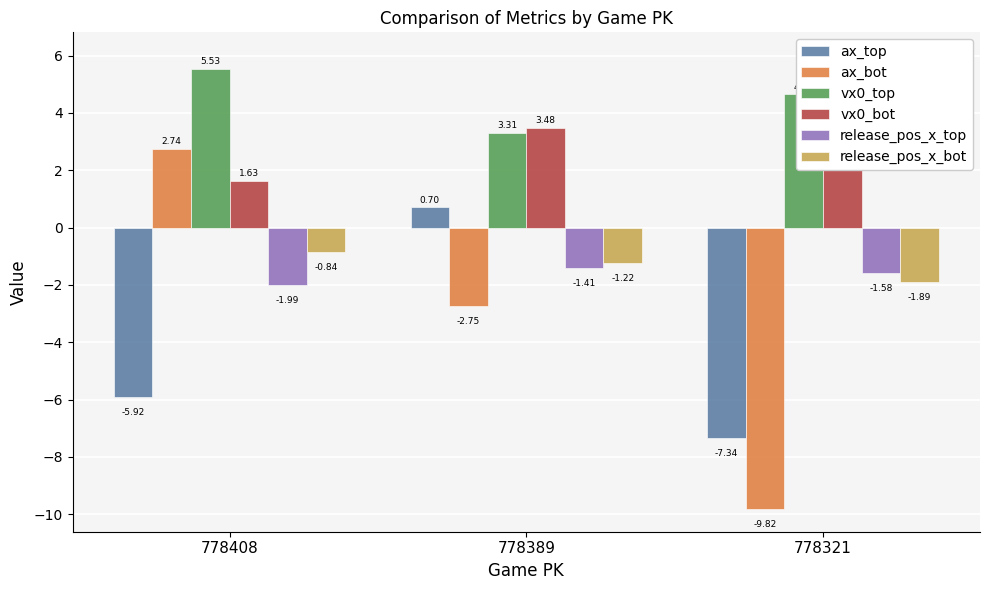

Reading left to right, transcribe all the data shown in this chart.

ax_top: -5.9	0.7	-7.3
ax_bot: 2.7	-2.7	-9.8
vx0_top: 5.5	3.3	4.6
vx0_bot: 1.6	3.5	6.0
release_pos_x_top: -2.0	-1.4	-1.6
release_pos_x_bot: -0.8	-1.2	-1.9